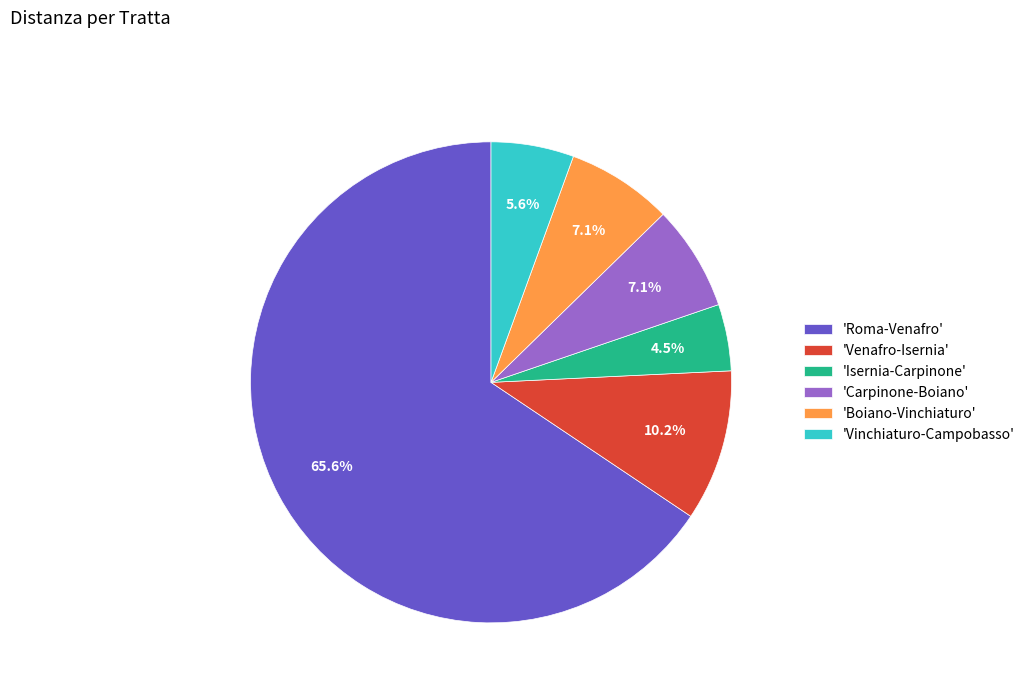

Which slice is the largest?

'Roma-Venafro'